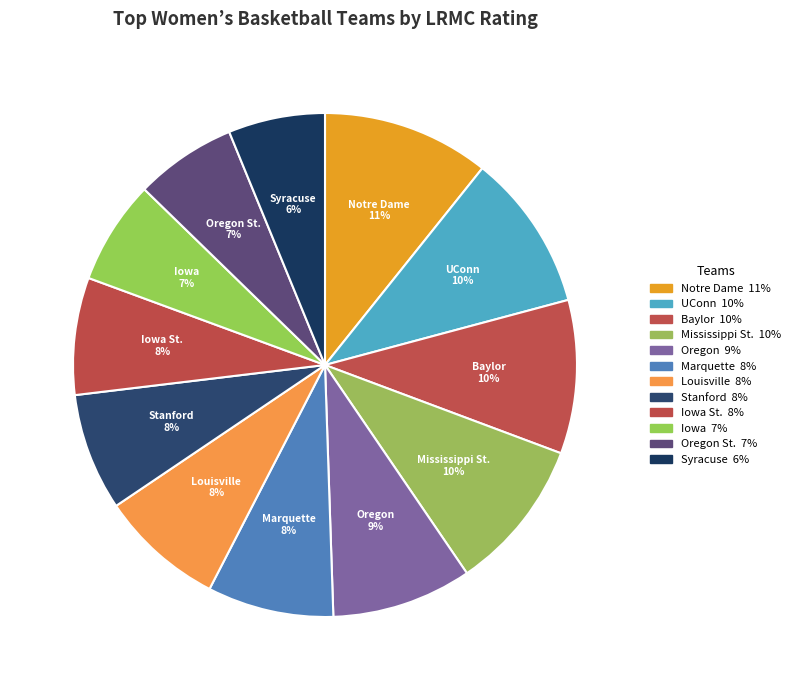

What is the largest slice in the pie chart?

Notre Dame